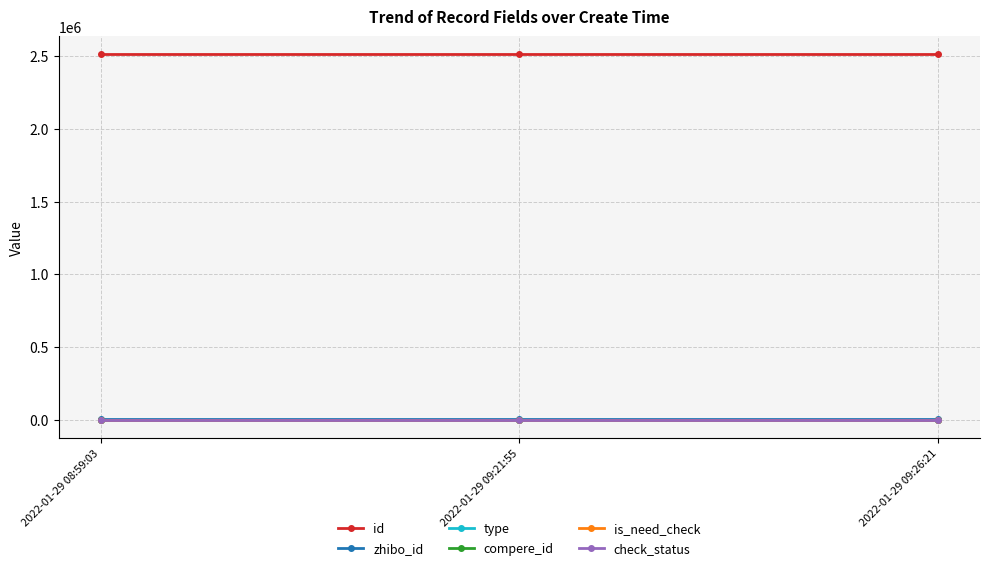

Is this an area chart (filled region under the line)?

No